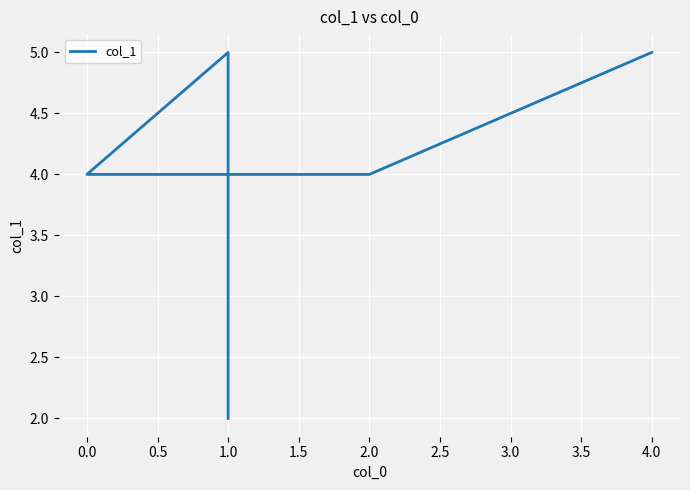

True or false: the data shows 4 at 2.0.

True